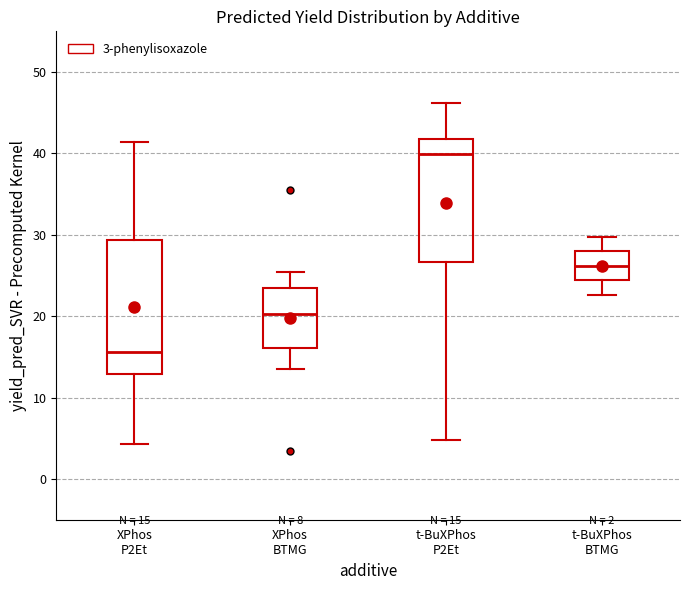

Which box is the tallest, from its lower edge to its upper edge?

XPhos P2Et